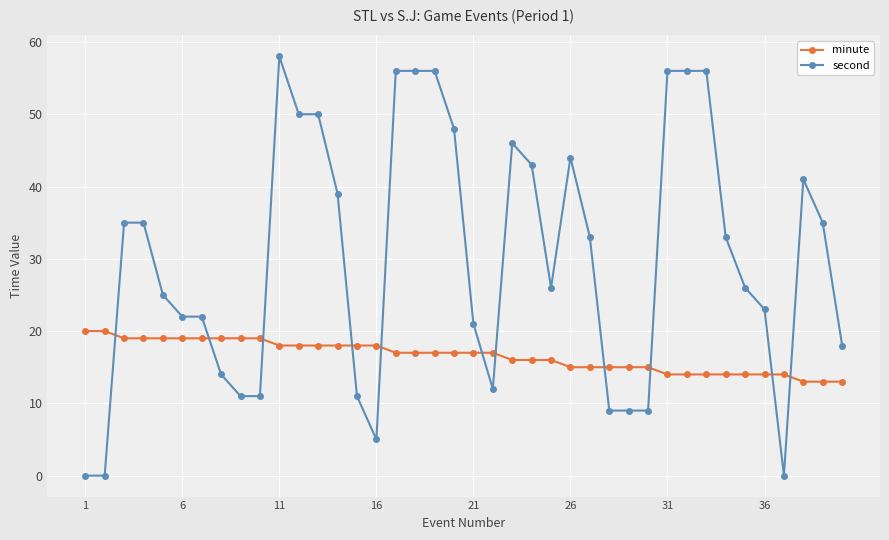

True or false: second and minute cross at least once.

True